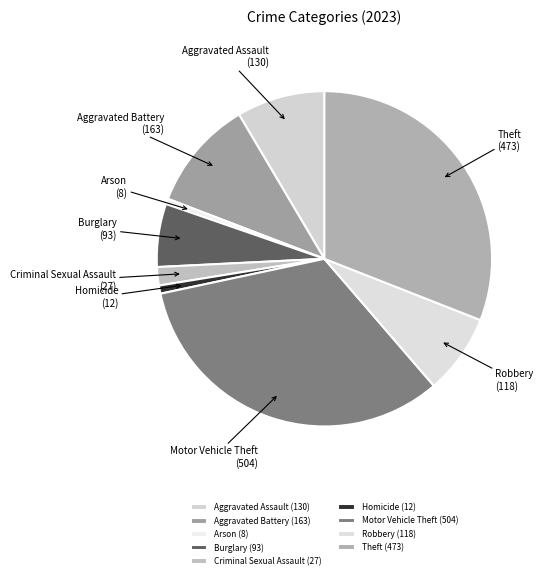

Is the sum of Theft (473) and Burglary (93) greater than half?

No